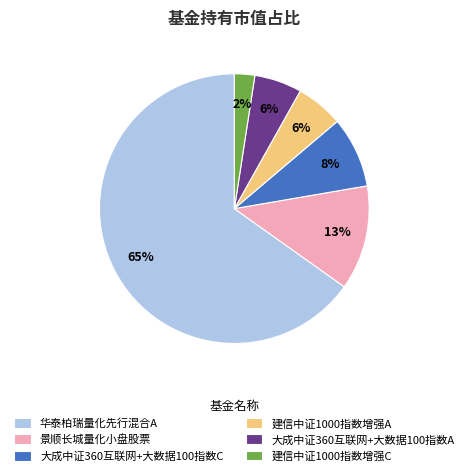

Which slice represents more than half of the pie?

华泰柏瑞量化先行混合A